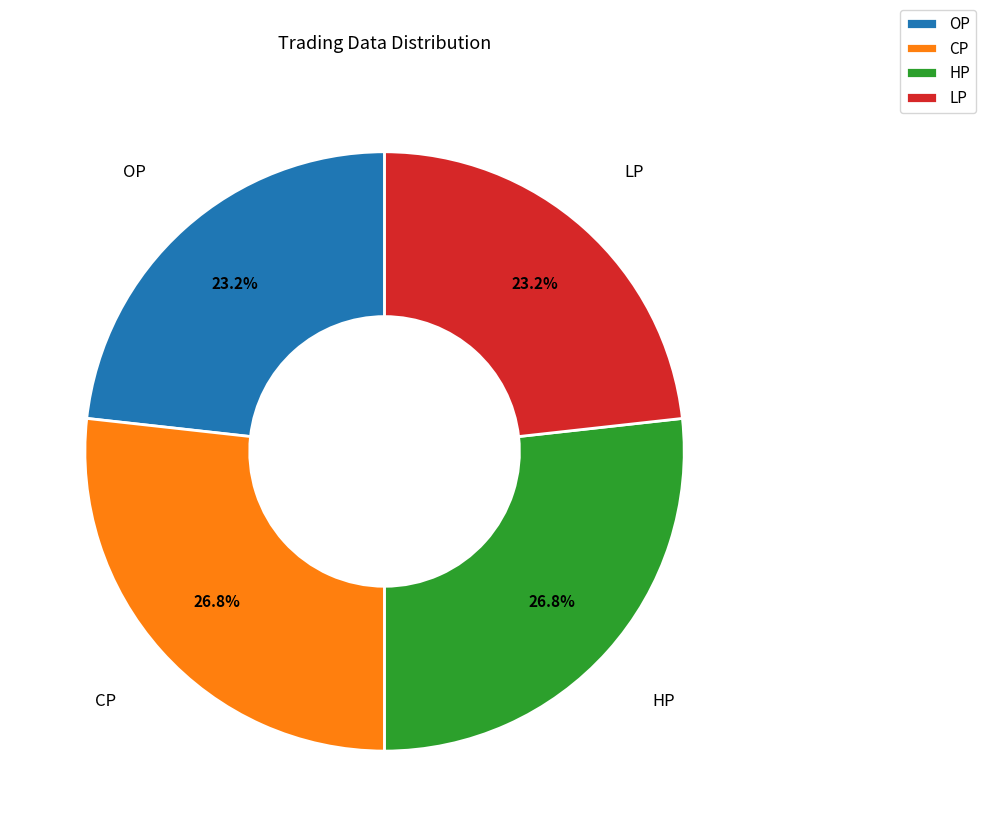

How many slices are in this pie chart?

4